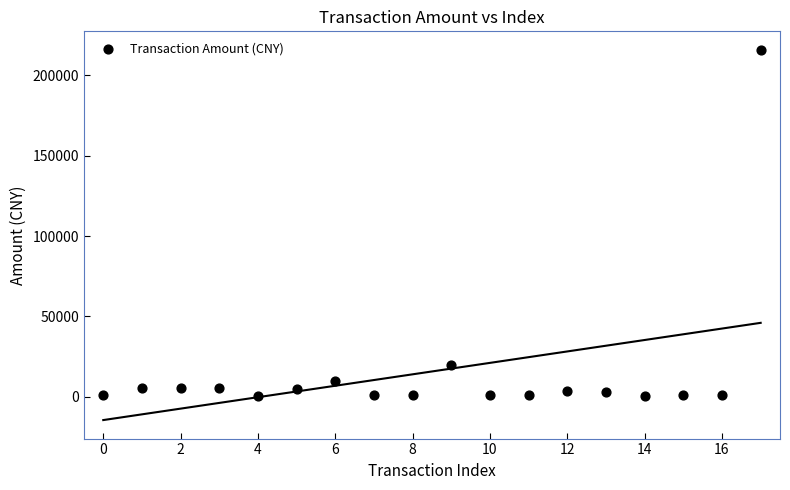

What Y value in the scatter plot is closest to 108168?

20000.0